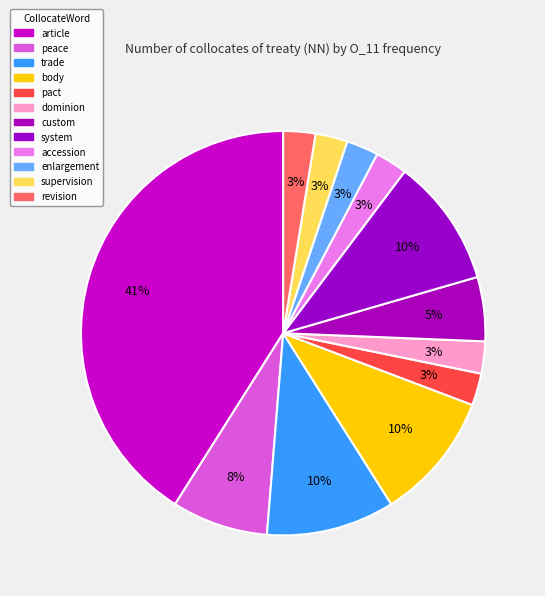

To the nearest percent, what is the average slice percentage?

8%